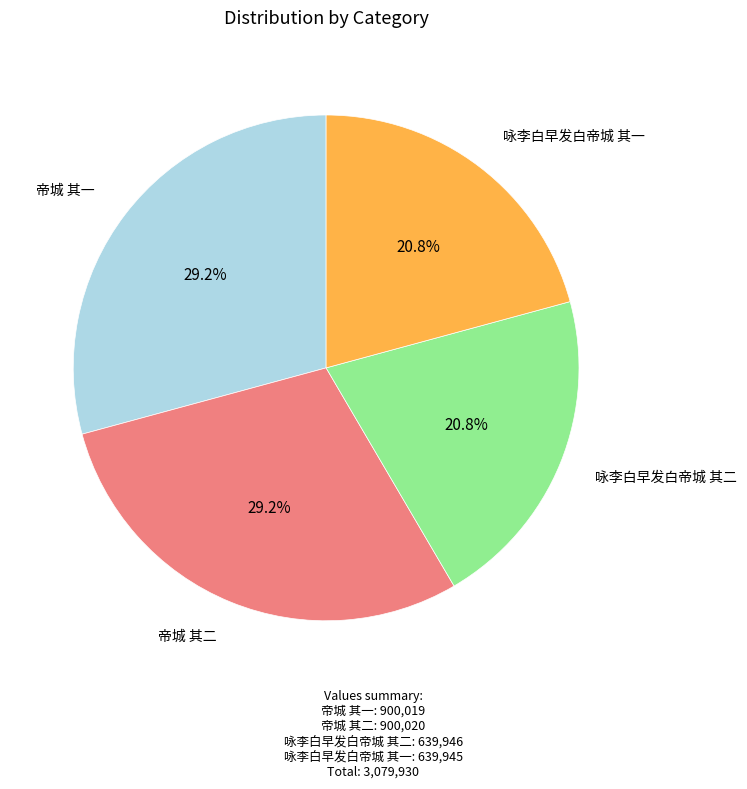

Is there any slice that represents more than half of the pie?

No